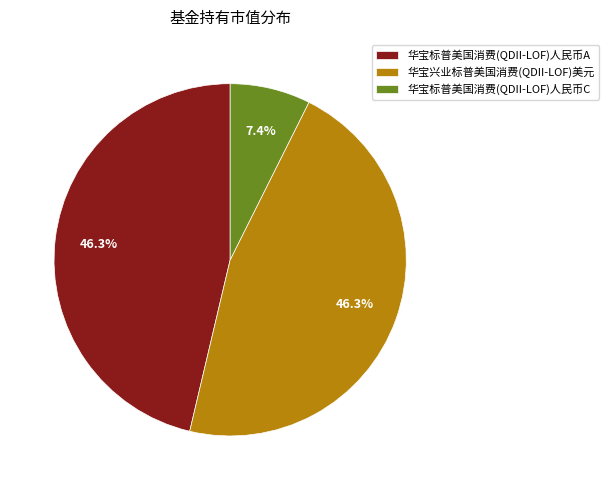

To the nearest percent, what portion does 华宝标普美国消费(QDII-LOF)人民币C represent?

7%